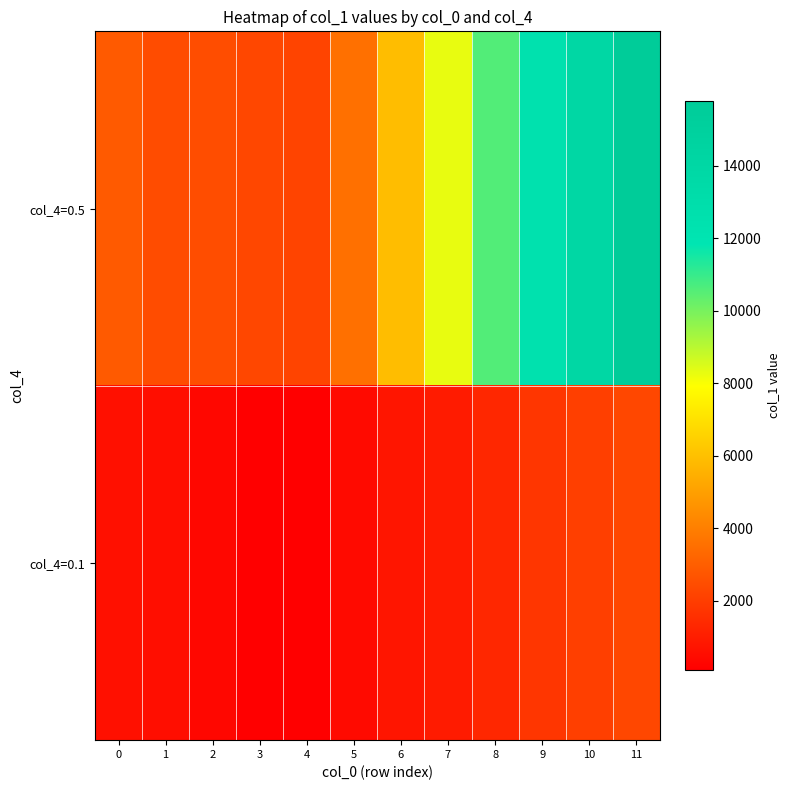

Which has a higher value, 7 or 5?

7